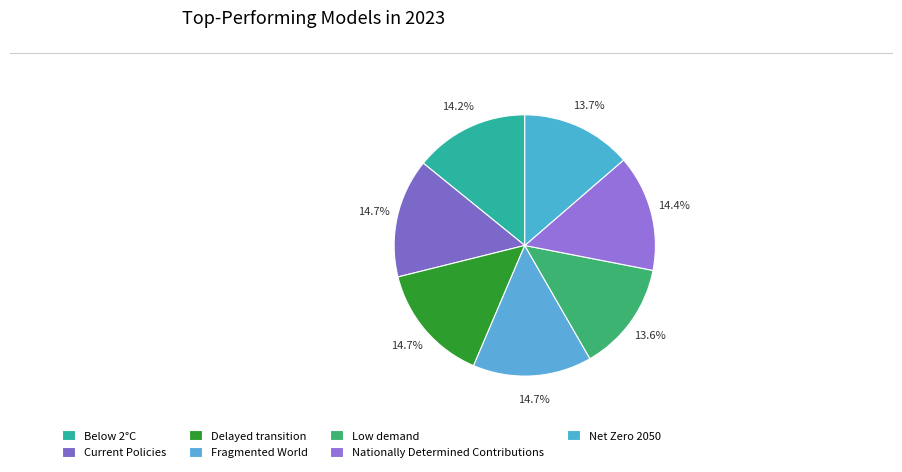

How many segments does this pie chart have?

7